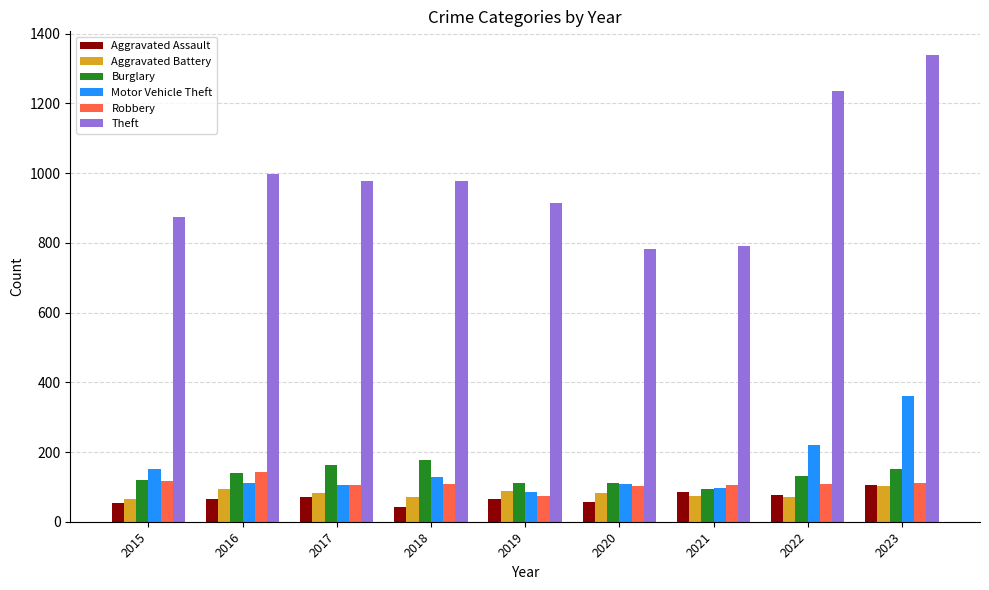

The Burglary series shows 30 at 2019. True or false?

False